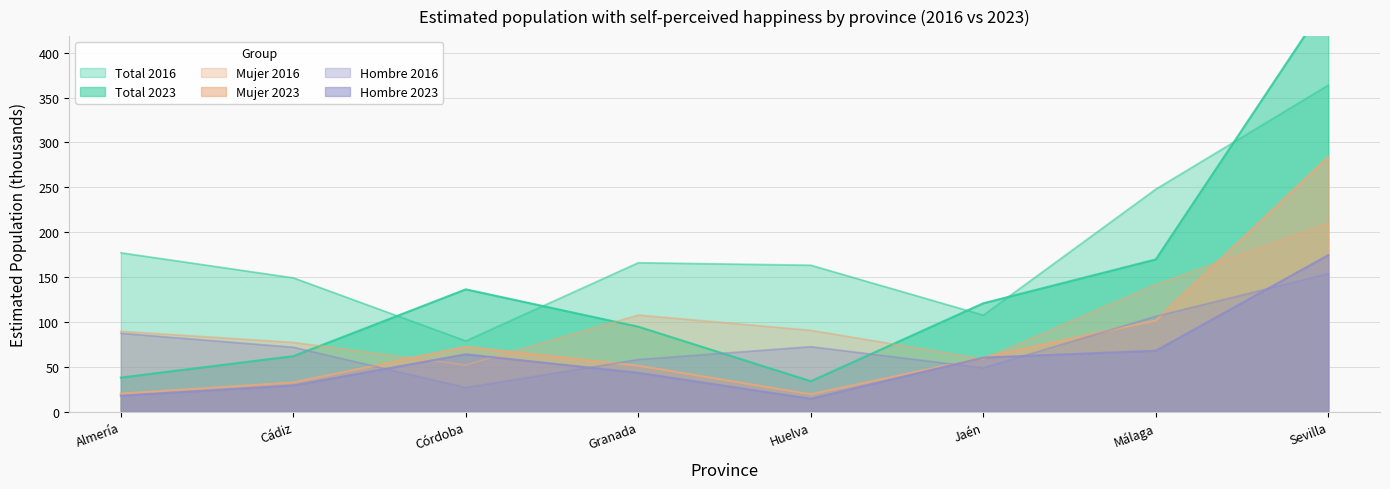

True or false: Mujer 2016 has more than 0 interior local peaks.

True